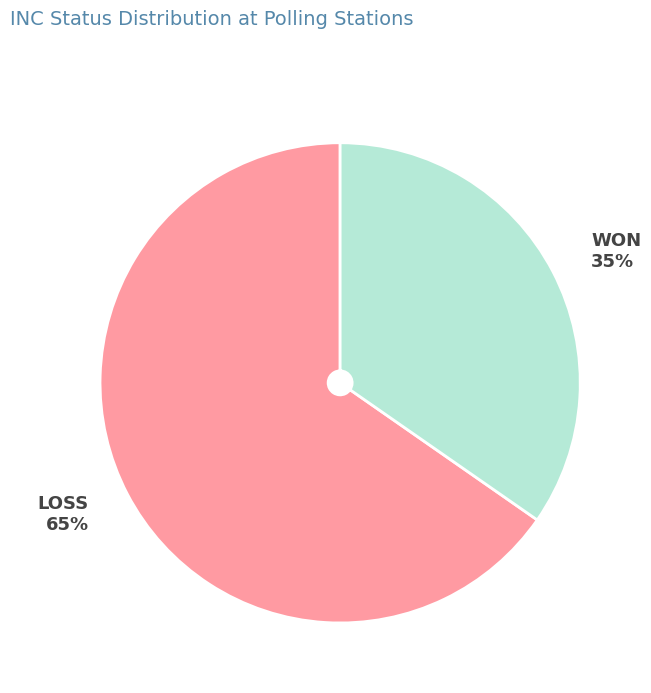

Is there a majority slice in this chart?

Yes